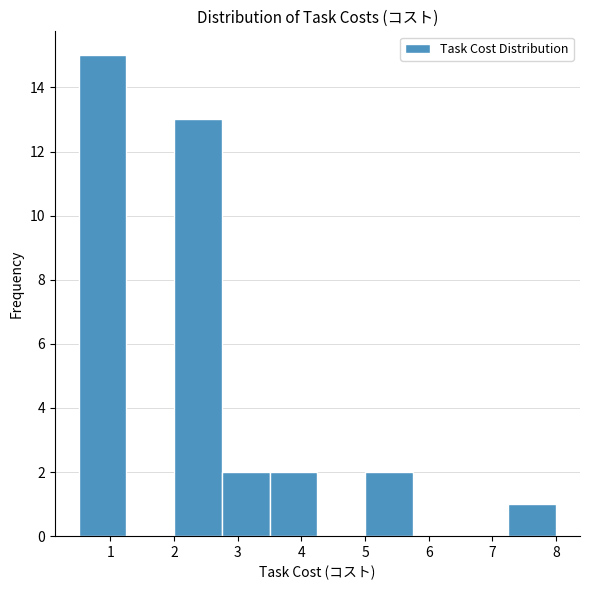

Reading left to right, list every bar in this chart as the range it spans on the x-axis followed by its height. Neither the bar edges nor the heights are printed on the chart, so give them approximately, as read against the axes.

0.50 to 1.25: 15
1.25 to 2.00: 0
2.00 to 2.75: 13
2.75 to 3.50: 2
3.50 to 4.25: 2
4.25 to 5.00: 0
5.00 to 5.75: 2
5.75 to 6.50: 0
6.50 to 7.25: 0
7.25 to 8.00: 1